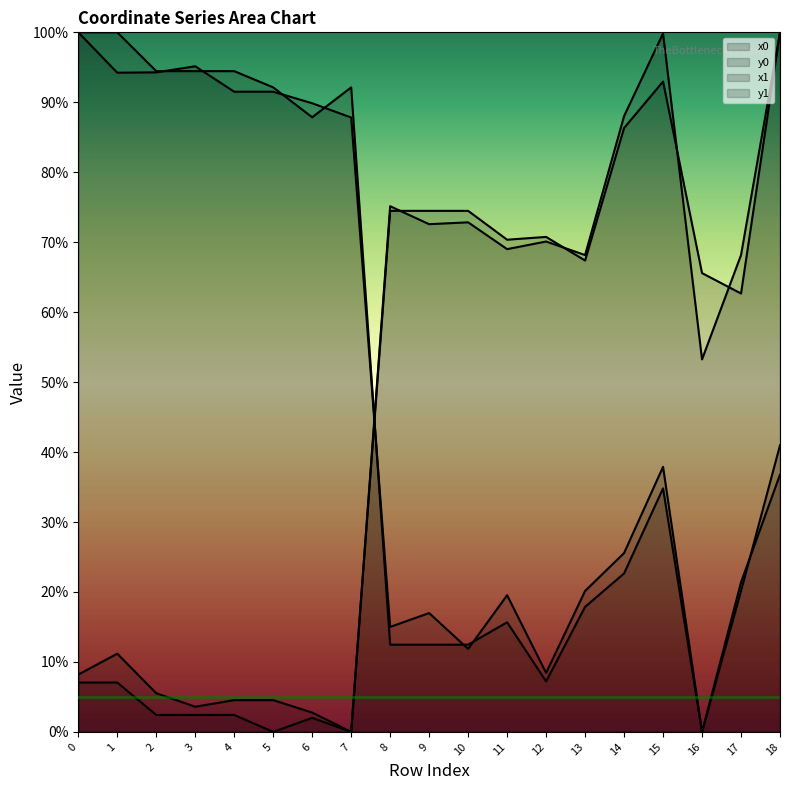

Which series has the widest spread of values?

x0